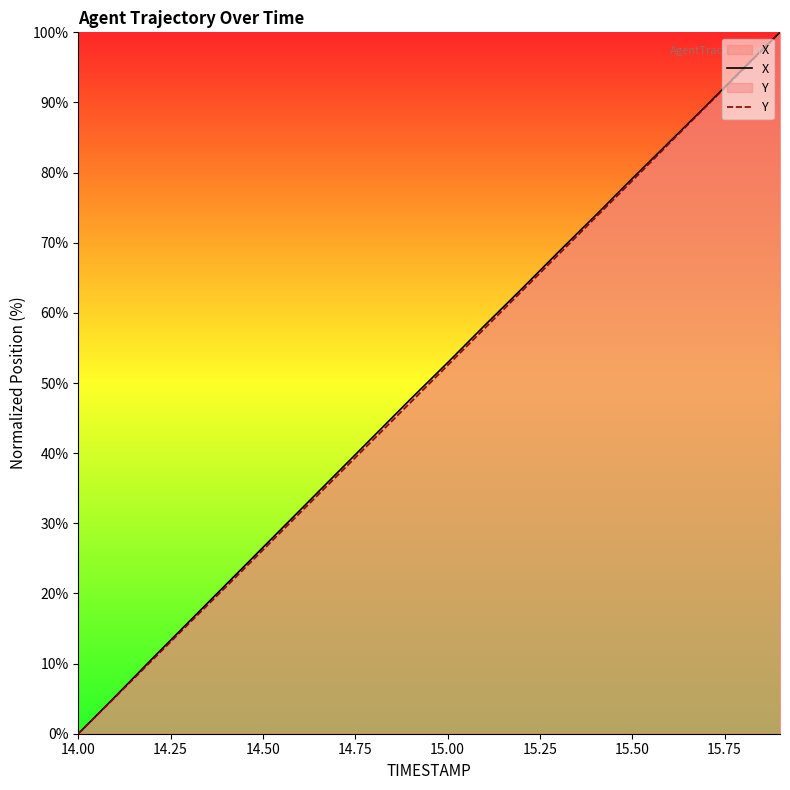

At which label does Y reach its minimum?

14.00